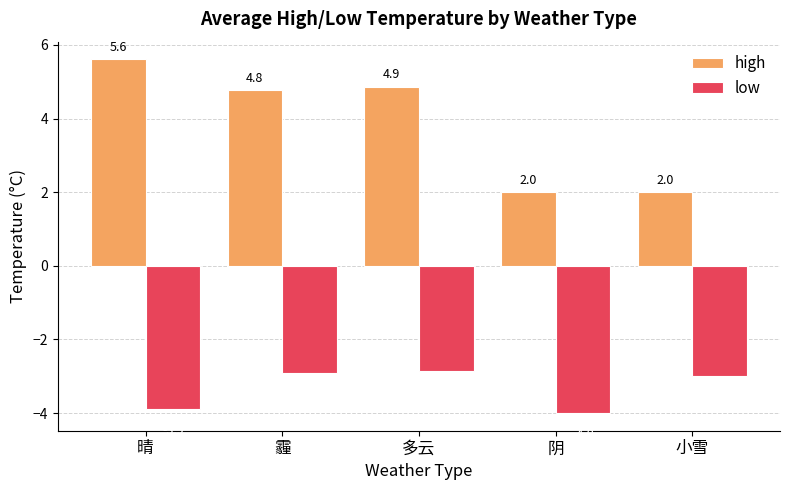

Reading left to right, extract all data points from this chart.

high: 5.6	4.8	4.9	2.0	2.0
low: -3.9	-2.9	-2.9	-4.0	-3.0